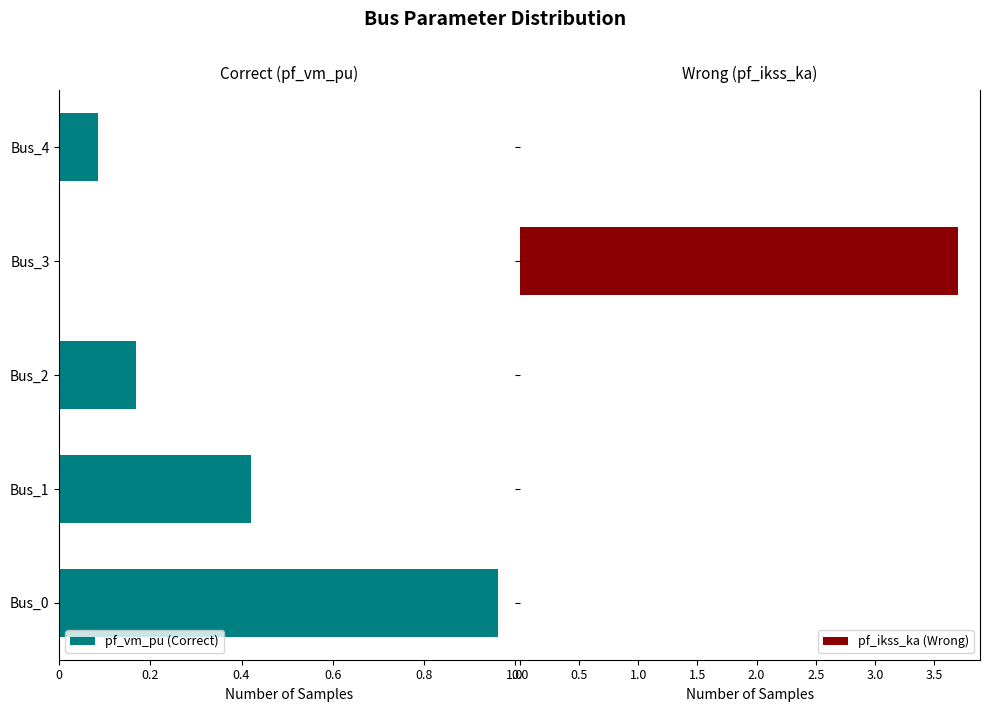

What is the highest value of the pf_ikss_ka (Wrong) series?

3.7